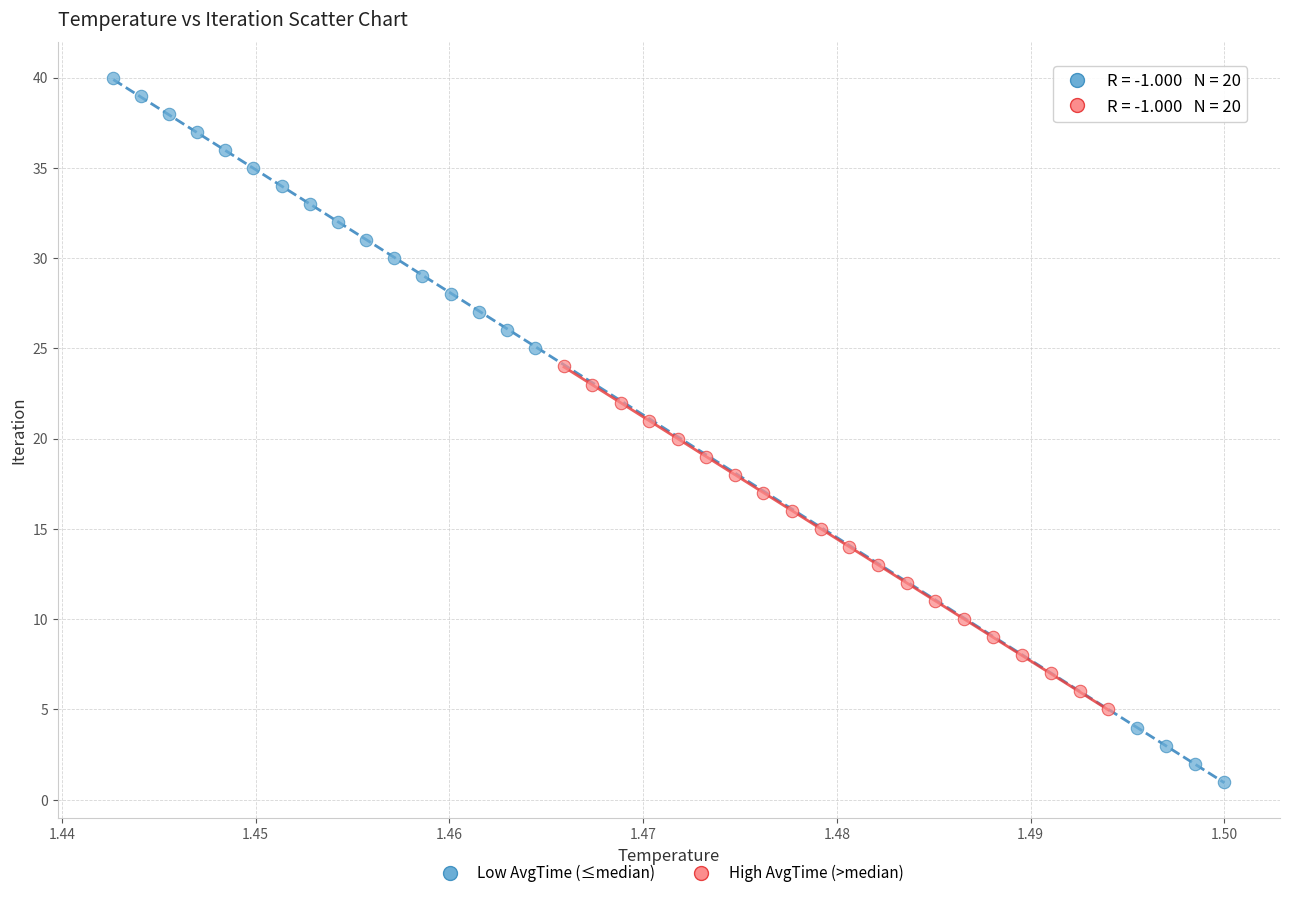

Which series has the largest Y range (max minus min)?

Low AvgTime (≤median)